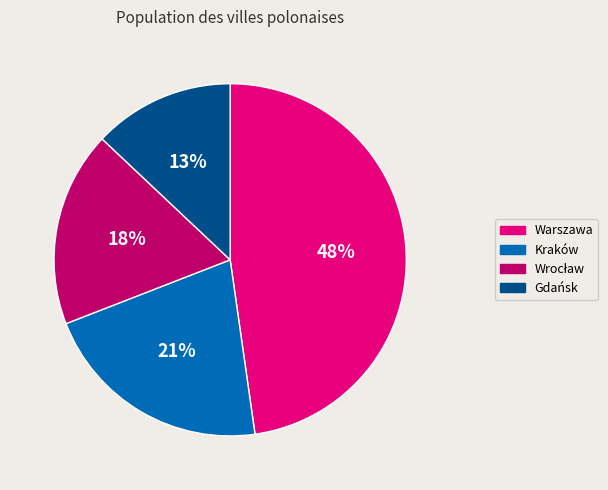

Which category has the biggest portion of the pie?

Warszawa